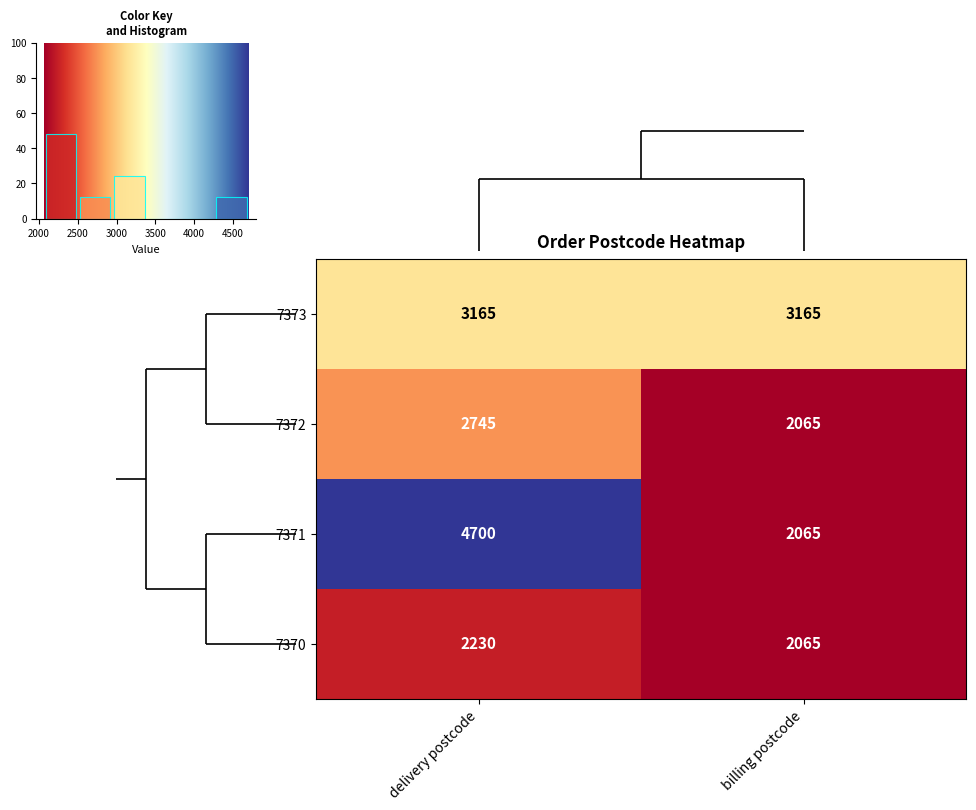

The value of 7372 at delivery postcode is 2745. True or false?

True